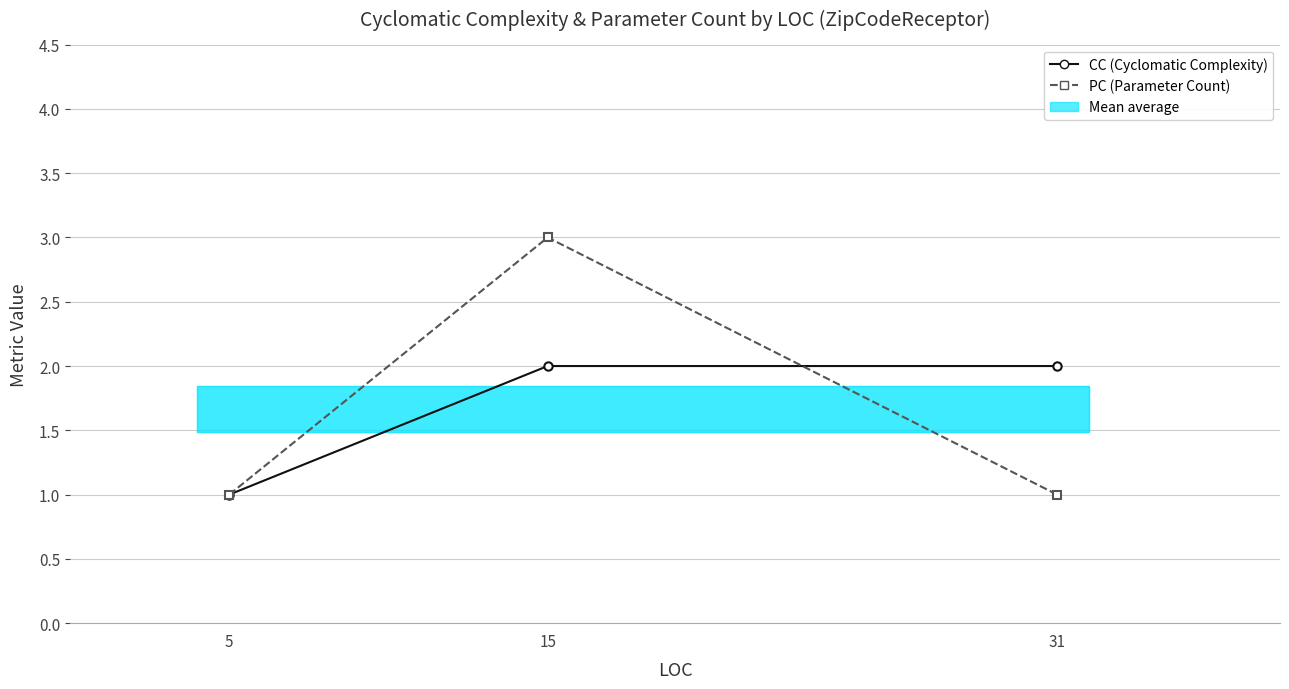

What is the sum of all PC values?

5